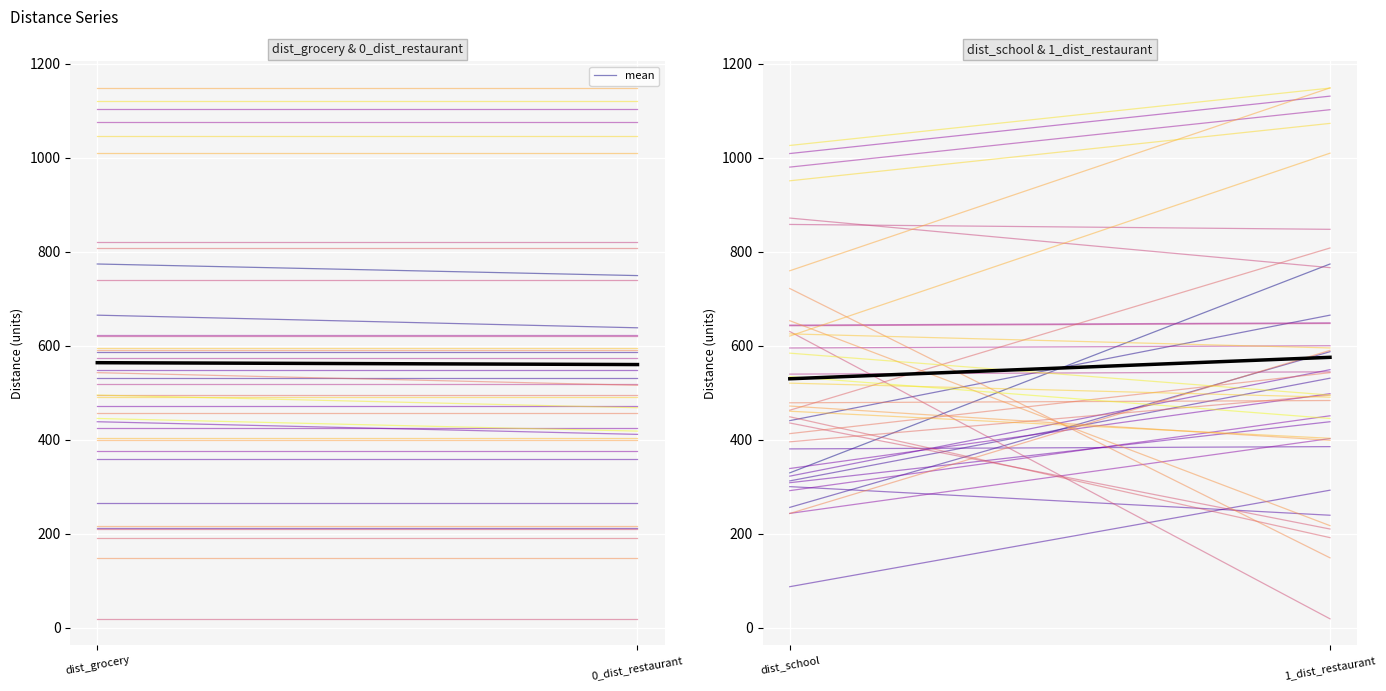

What is the label of the 1st point from the left?

dist_school